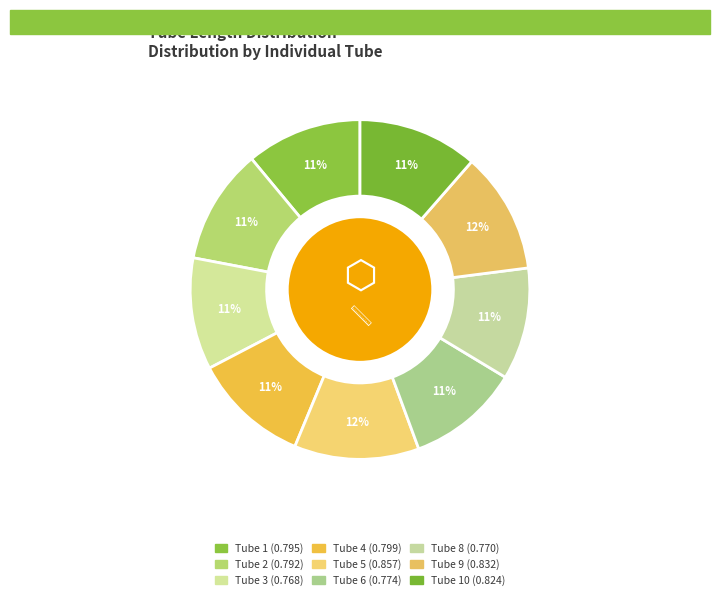

How many segments does this pie chart have?

9